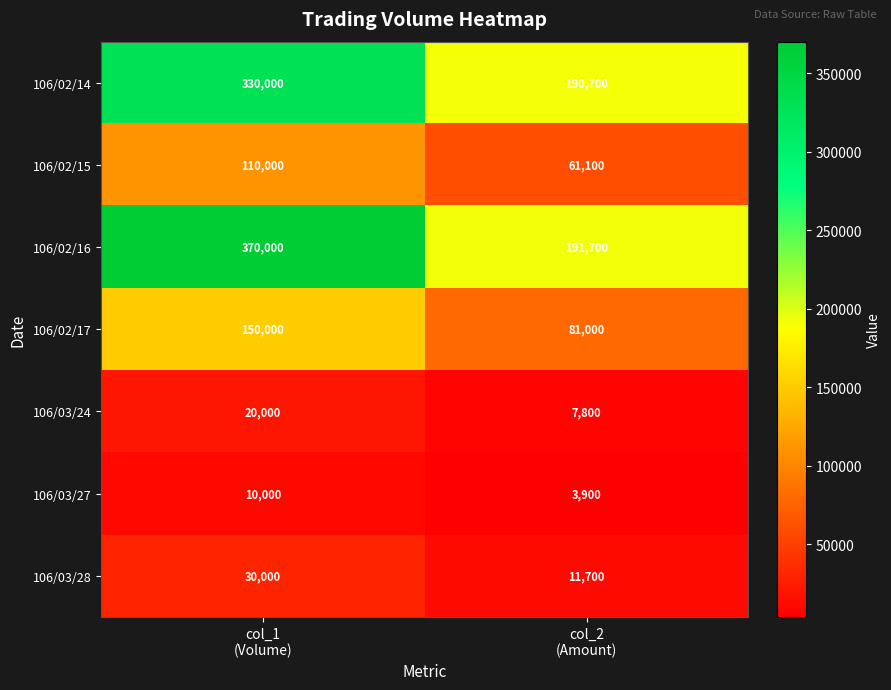

What is the difference between the maximum and minimum values in the 106/03/28 series?

18300